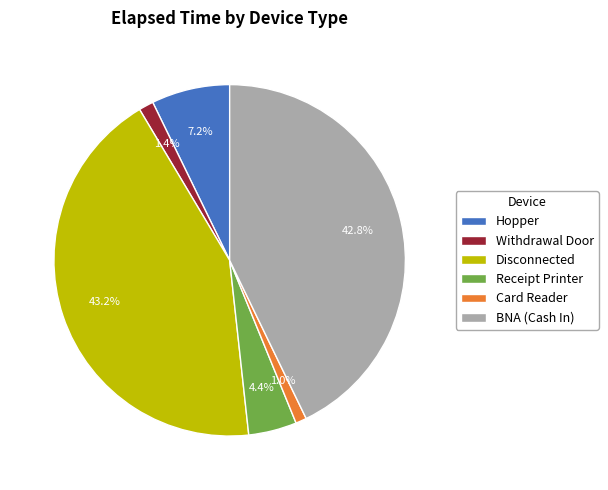

What is the total percentage of BNA (Cash In) and Withdrawal Door?

44.2%